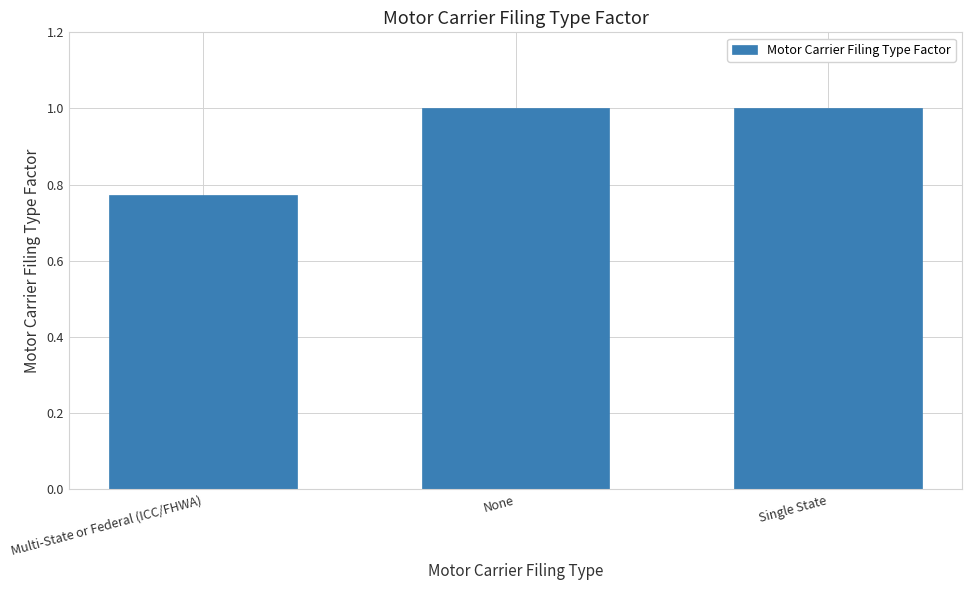

Is it true that the value at None is 1.6?

False